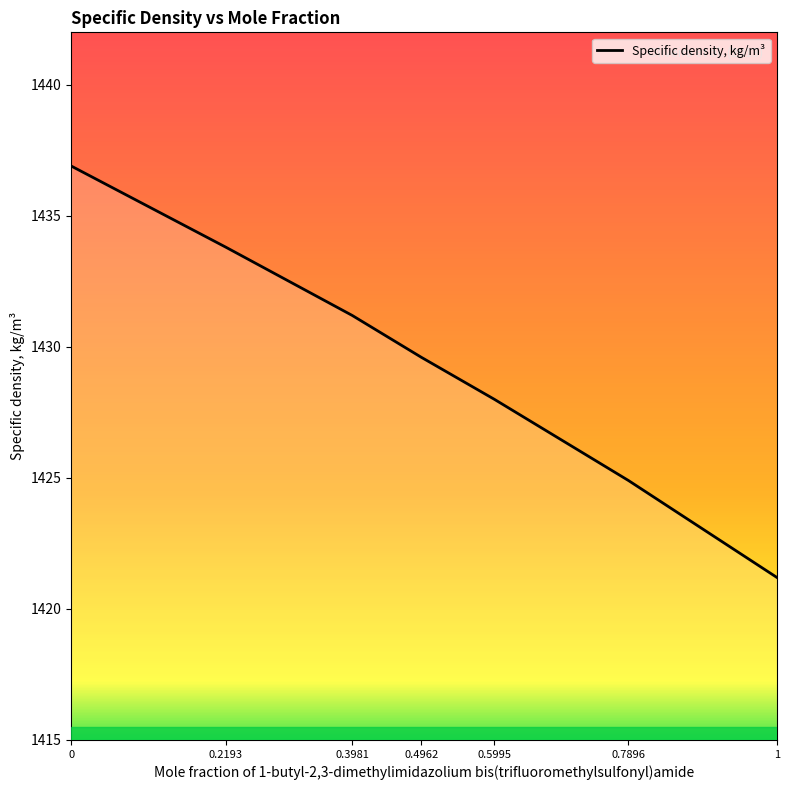

What position from the left is 0.5995?

5